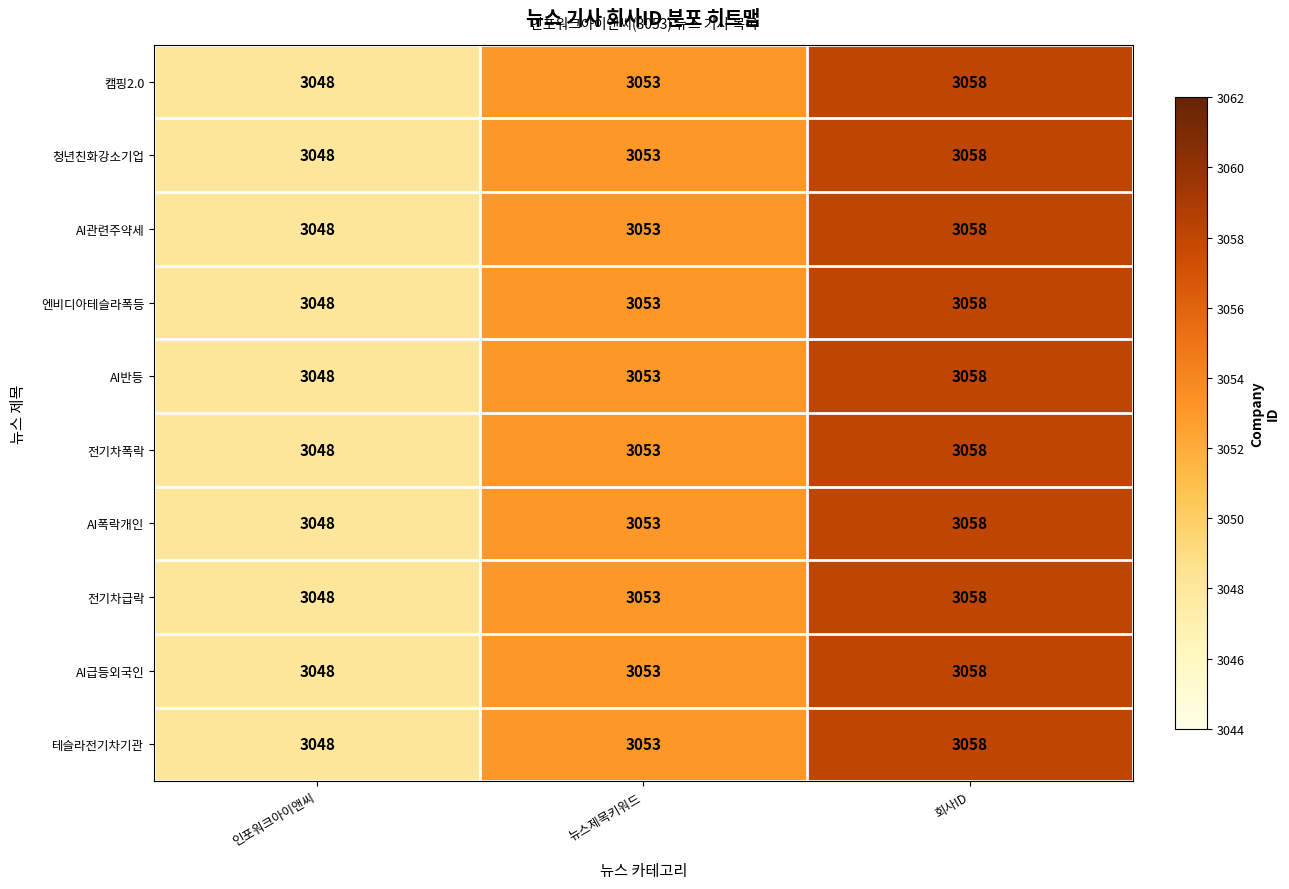

The 청년친화강소기업 series shows 4163 at 인포워크아이앤씨. True or false?

False